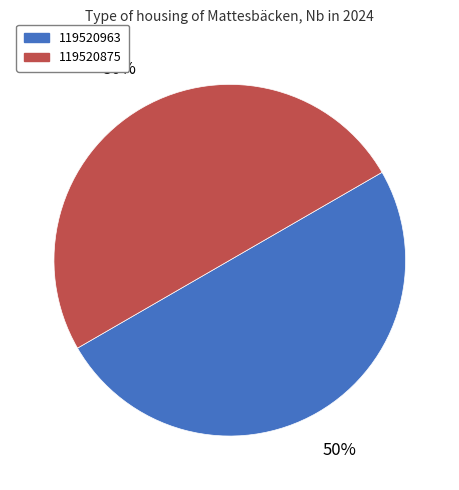

How many segments does this pie chart have?

2